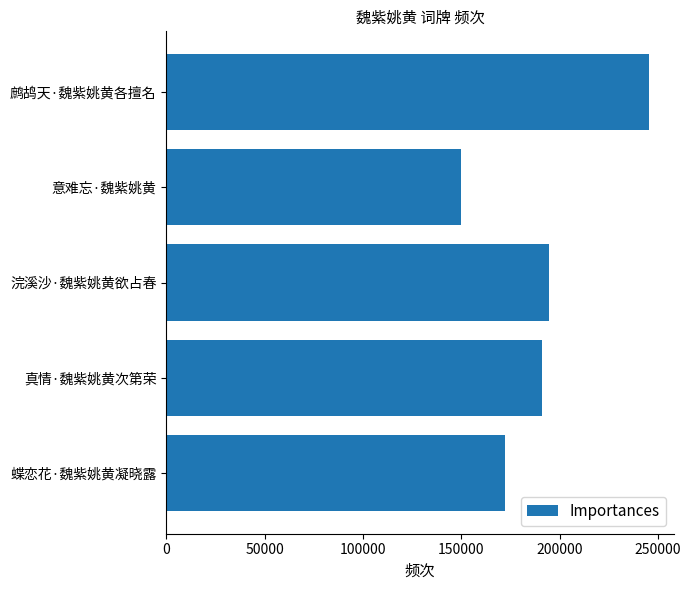

How many categories are shown in the chart?

5